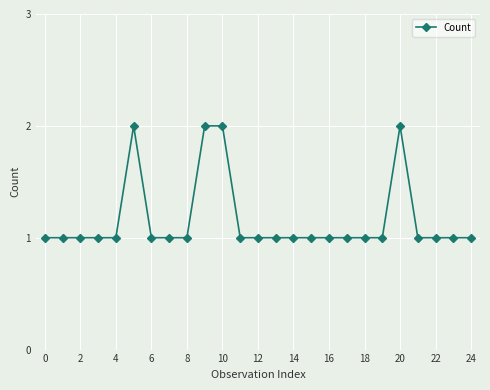

Count the values in the range 1 to 2.

25